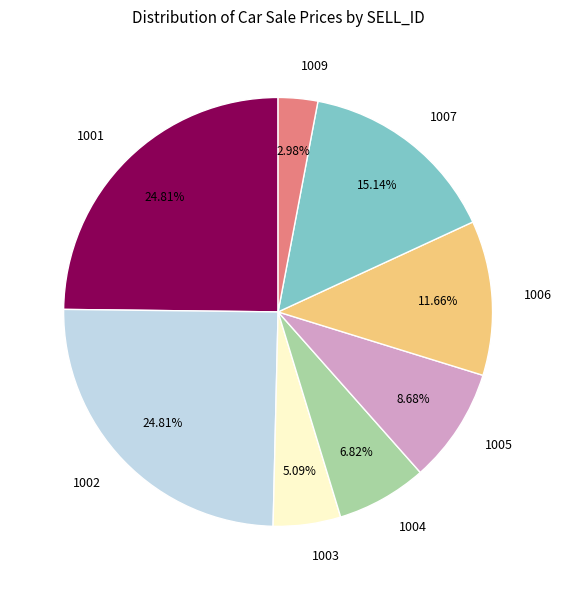

Approximately how many times larger is the value at 1002 compared to 1007?

1.6